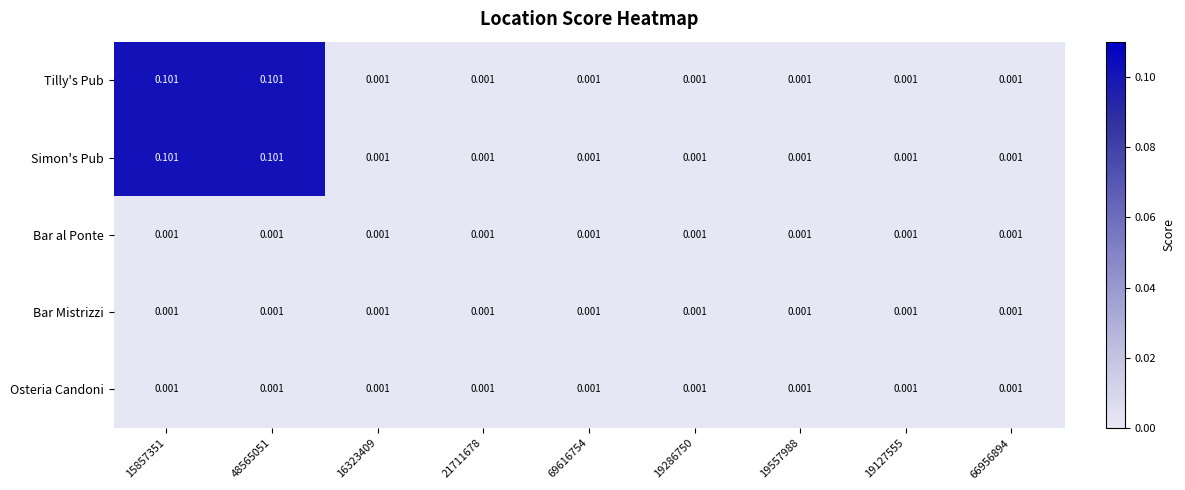

Is the value of Simon's Pub at 19557988 greater than the value of Tilly's Pub at 15857351?

No